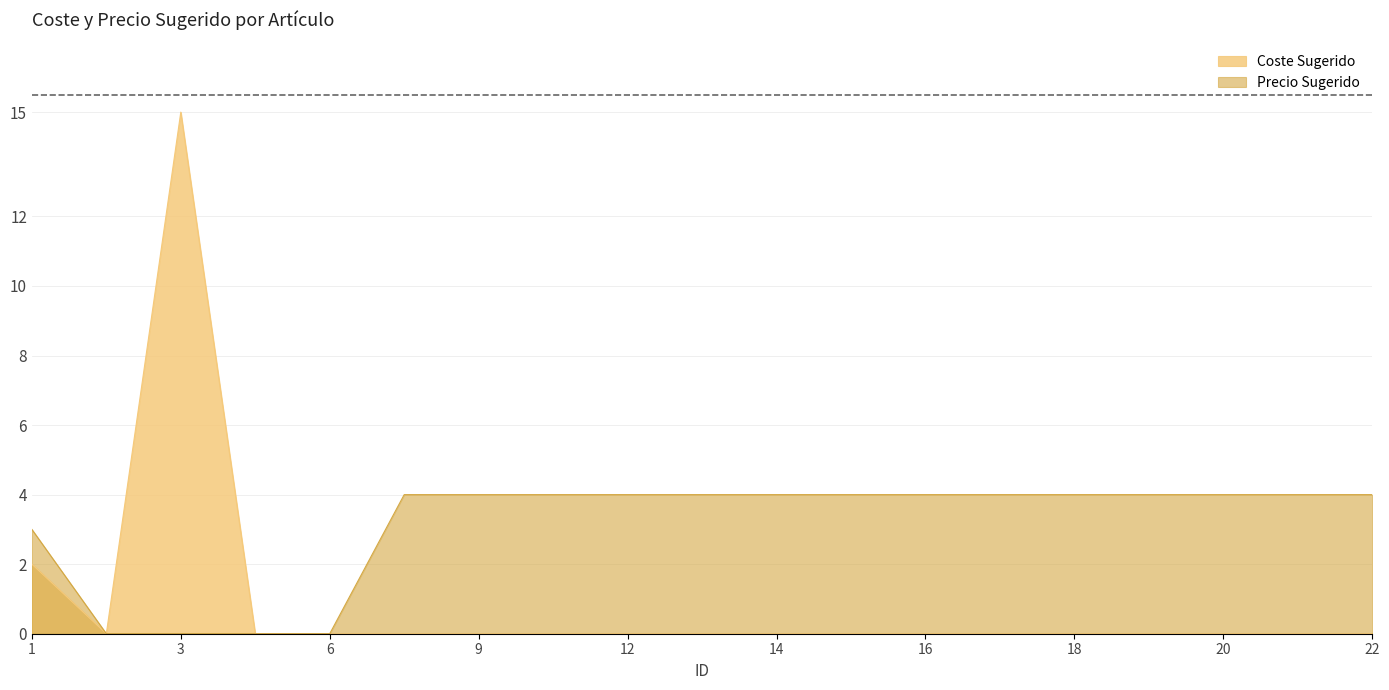

What is the maximum value shown in the chart?

15